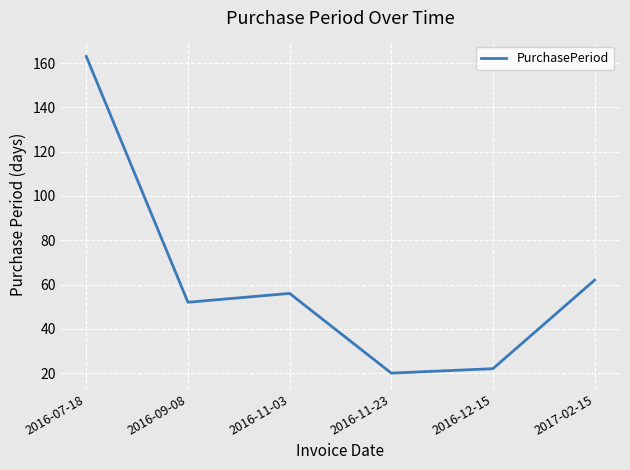

Is this an area chart (filled region under the line)?

No